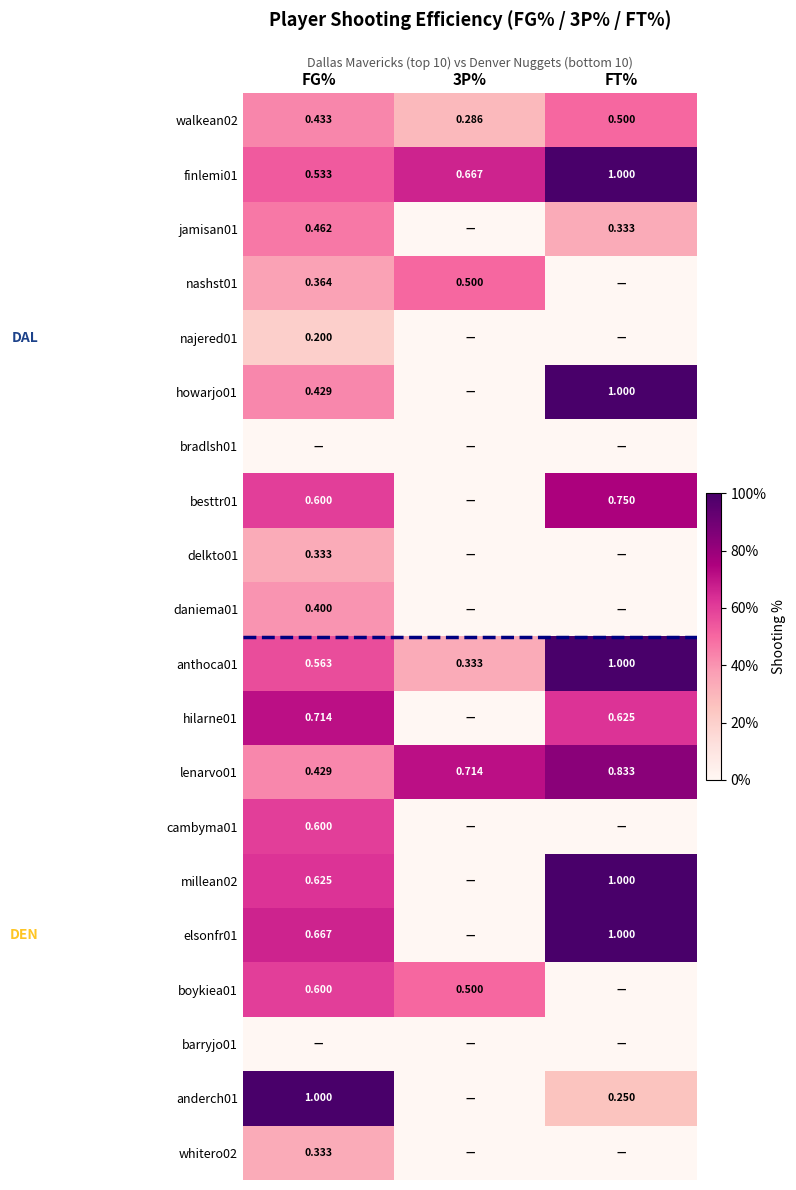

Where is finlemi01 nearest to the value 0?

FG%